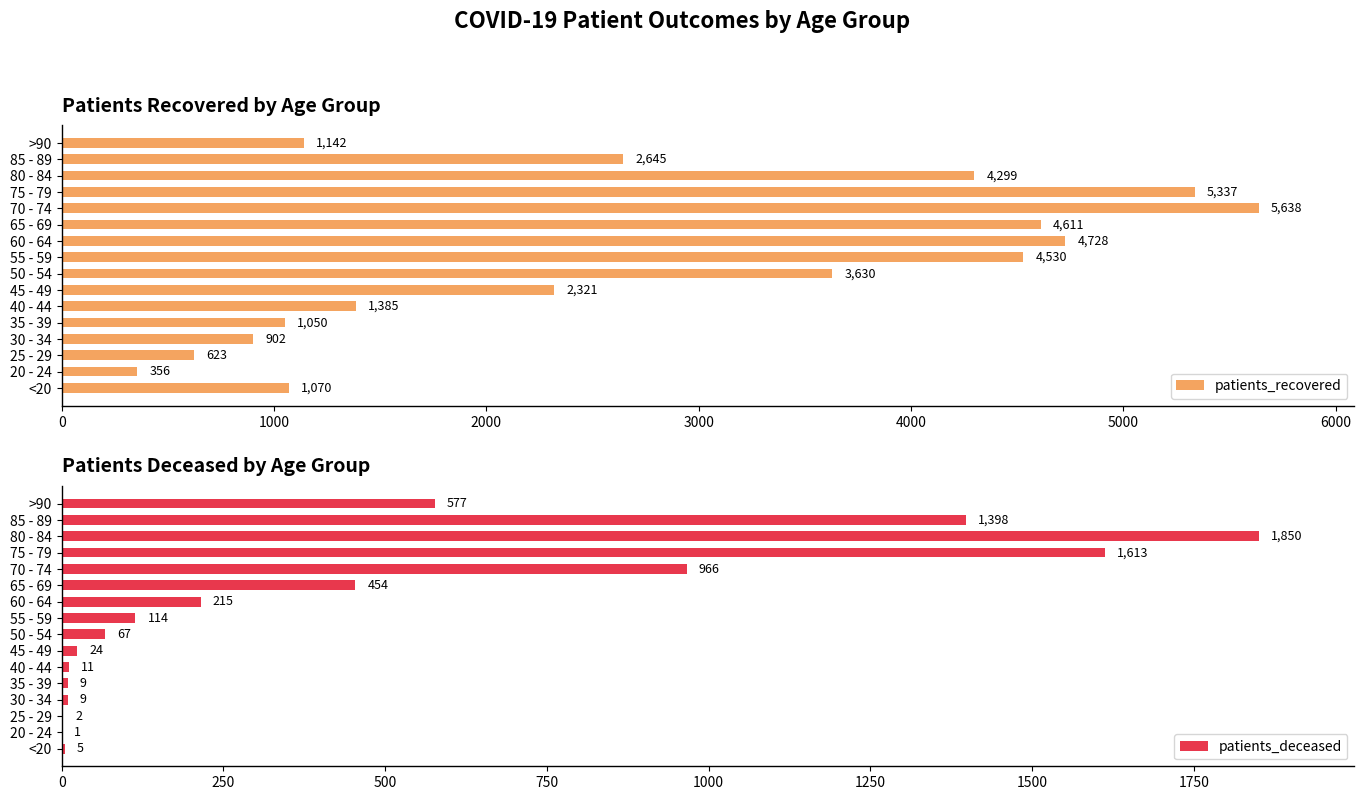

What is the difference between the patients_recovered values at 40 - 44 and 20 - 24?

1029